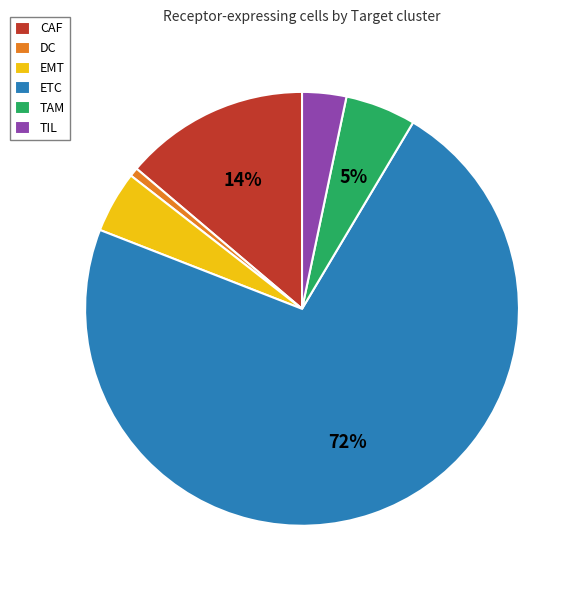

Is the sum of DC and TAM greater than half?

No